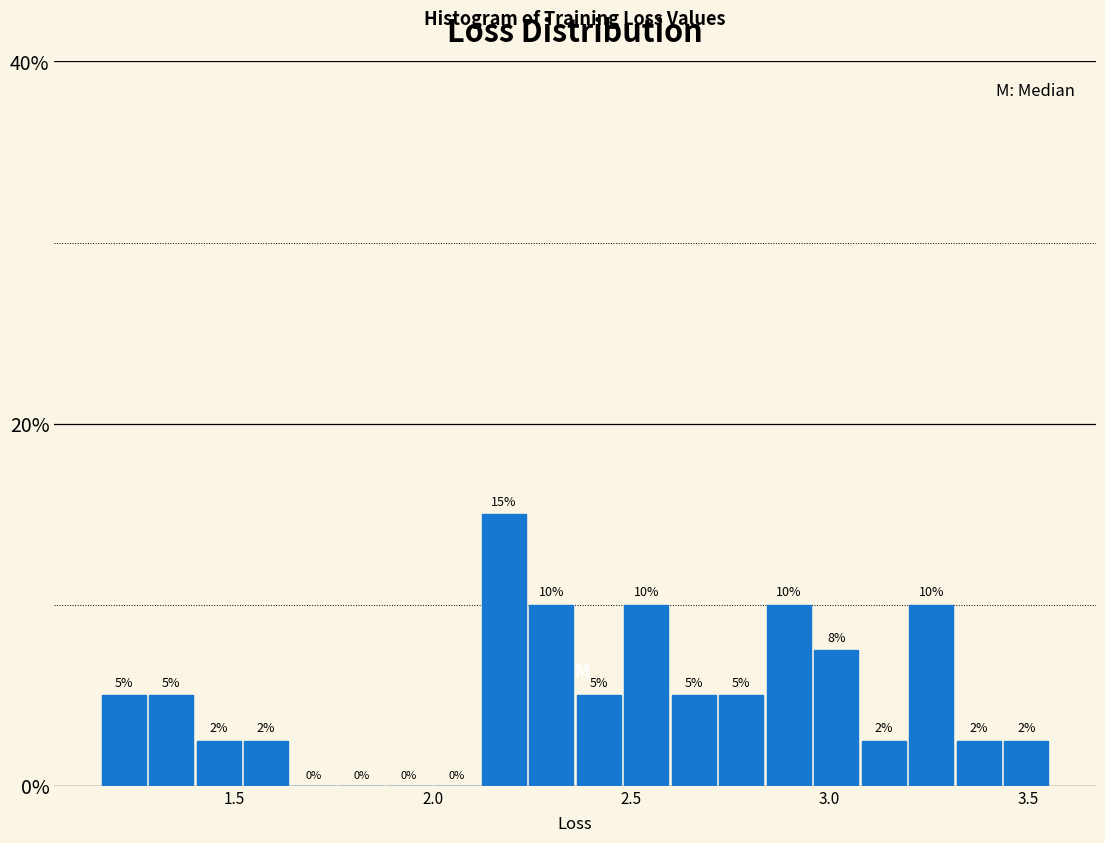

Around what value on the x-axis is the tallest bar? Give the approximate position of its centre, as read against the axis.

2.20